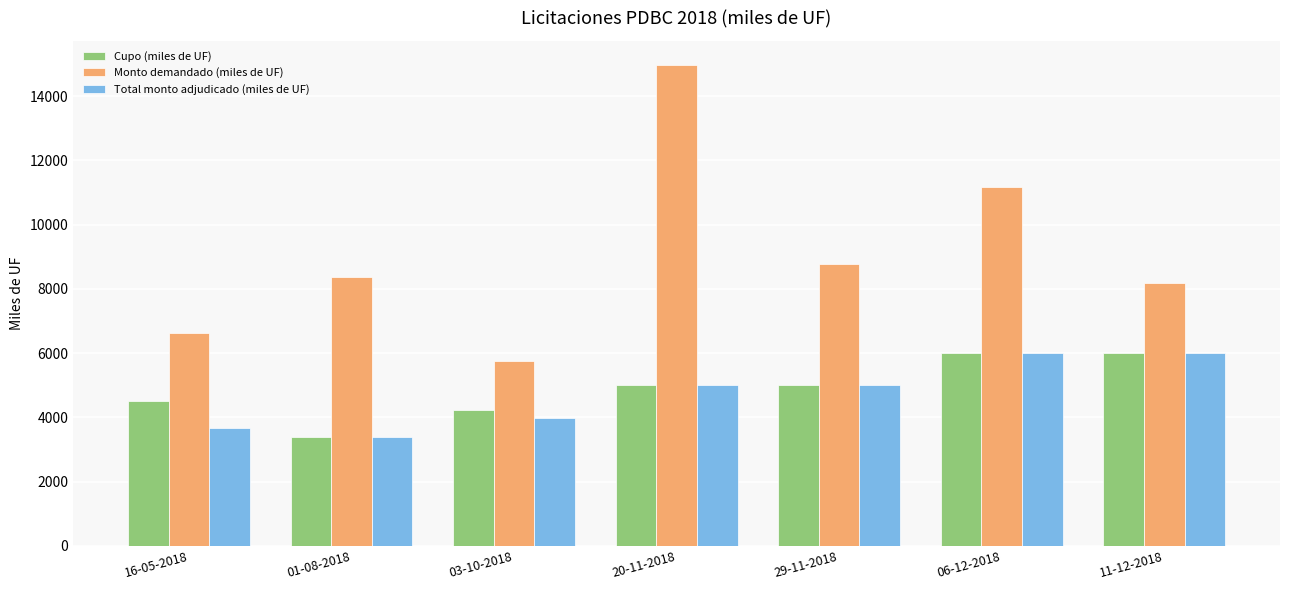

Which series changed the most between 03-10-2018 and 29-11-2018?

Monto demandado (miles de UF)